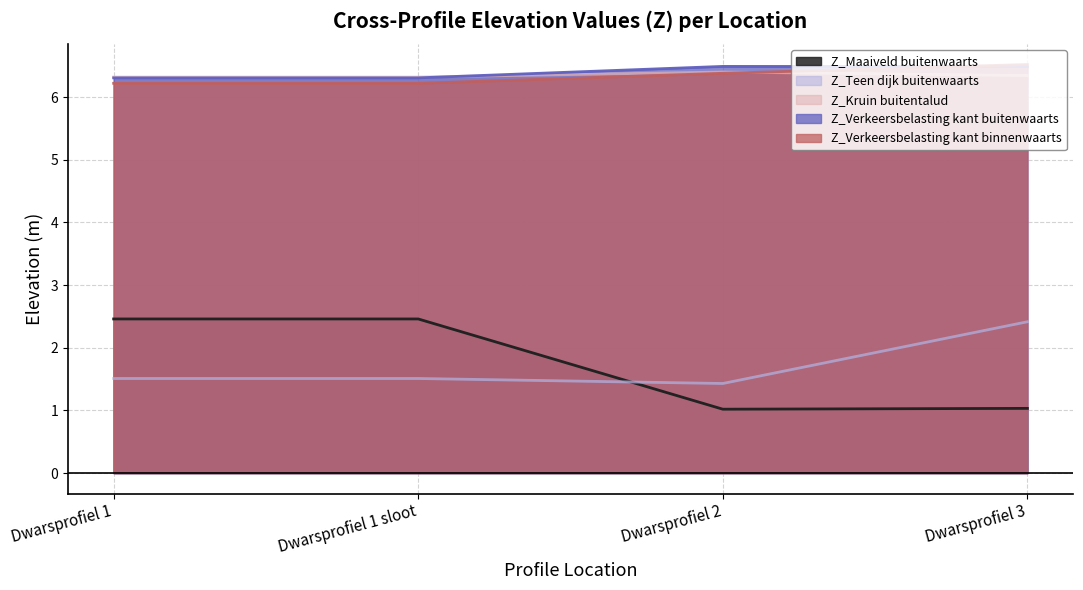

What is the difference between the maximum and minimum values in the Z_Verkeersbelasting kant binnenwaarts series?

0.3